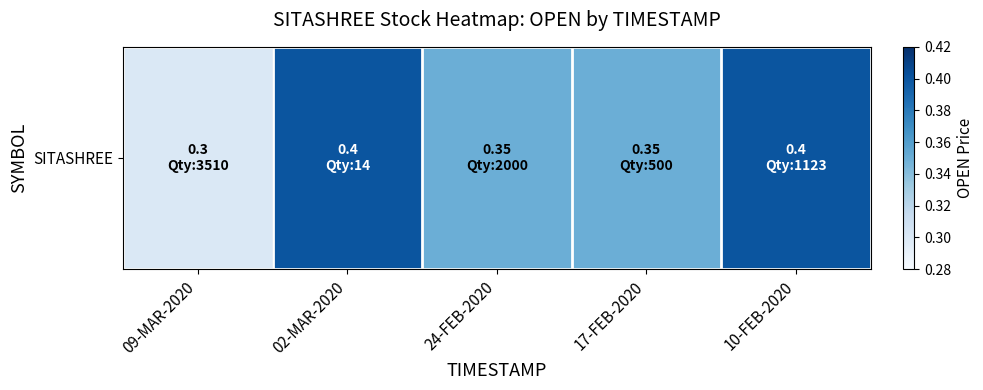

What is the average value?

0.4